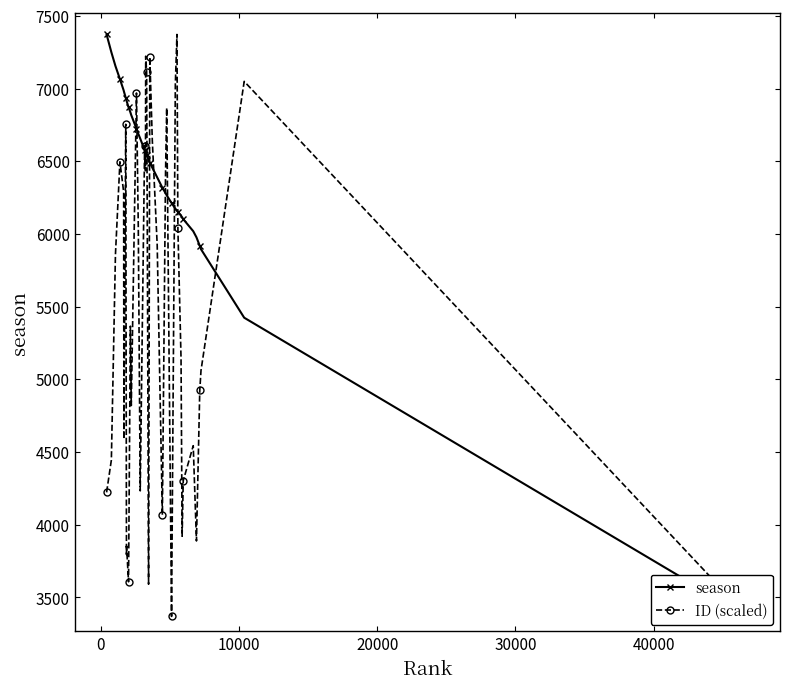

Which series has the largest range (max minus min)?

season